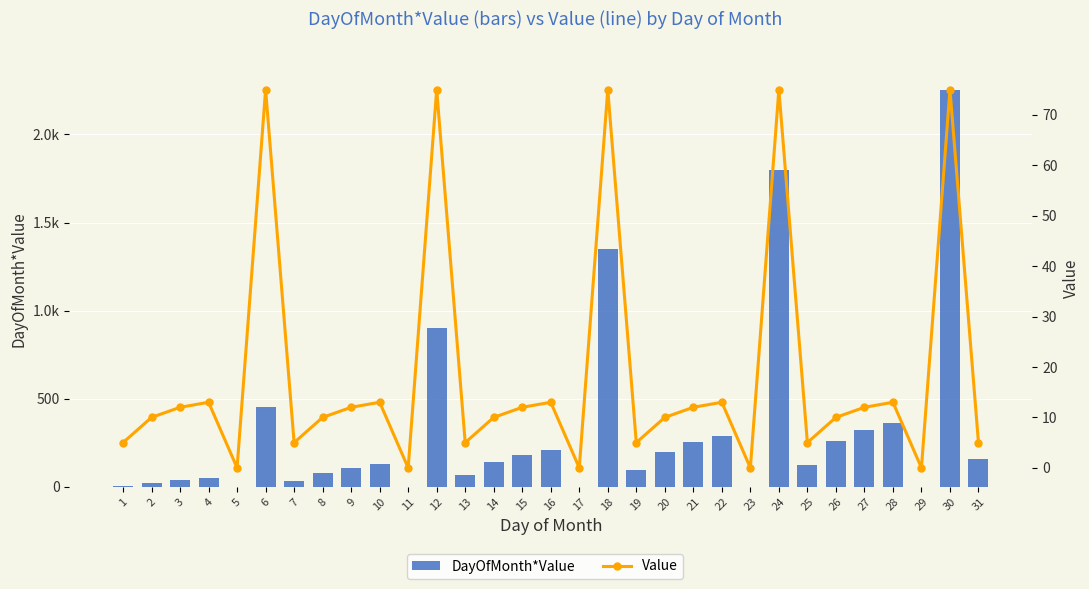

What is the total value across all series at 22?

299